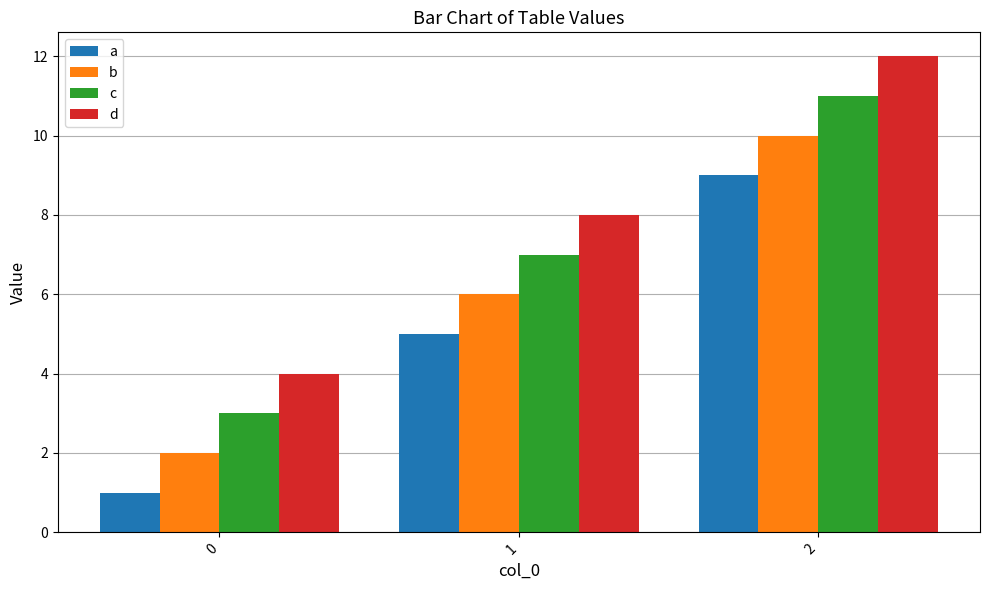

True or false: c has a value of 7 at 1.

True